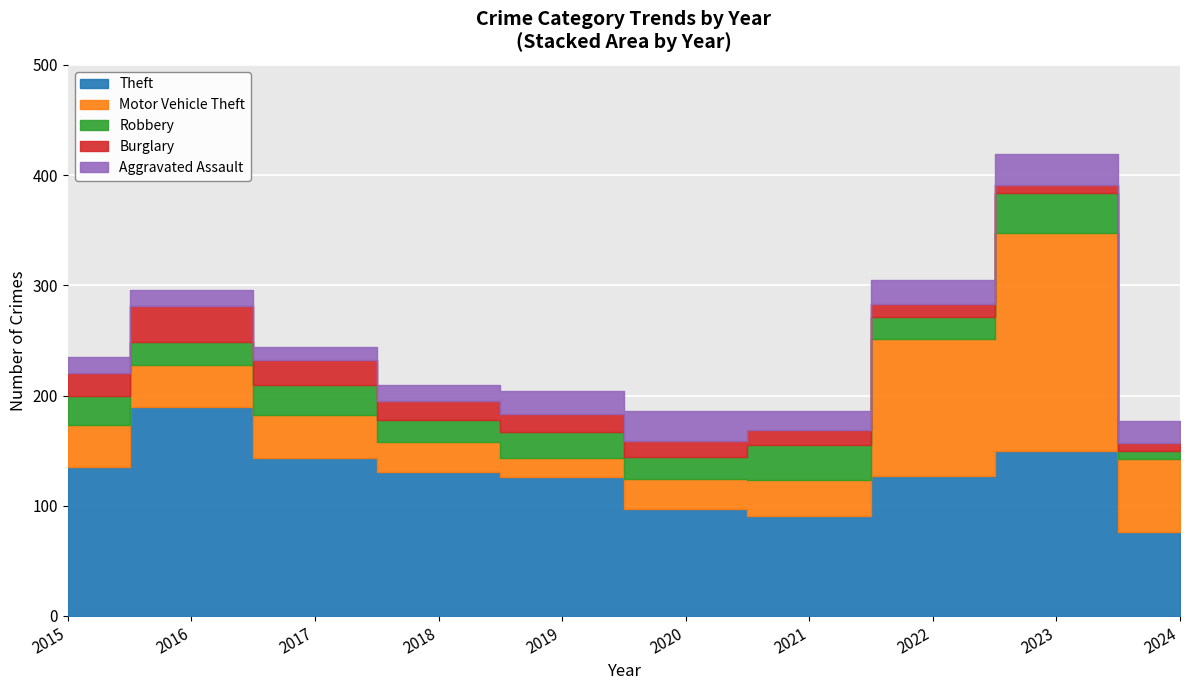

At which category is the sum across all series the highest?

2023